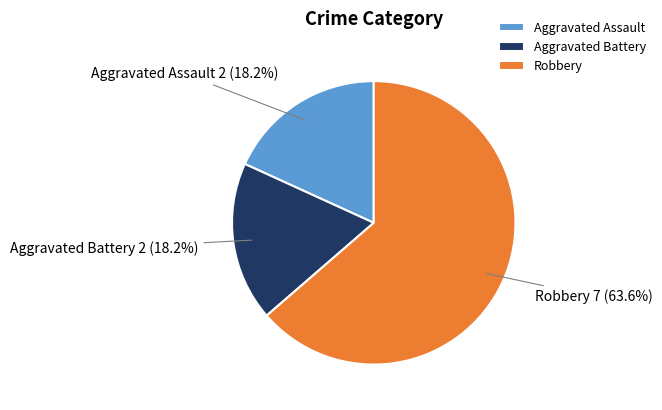

Is it true that Aggravated Battery is 18% of the pie?

True